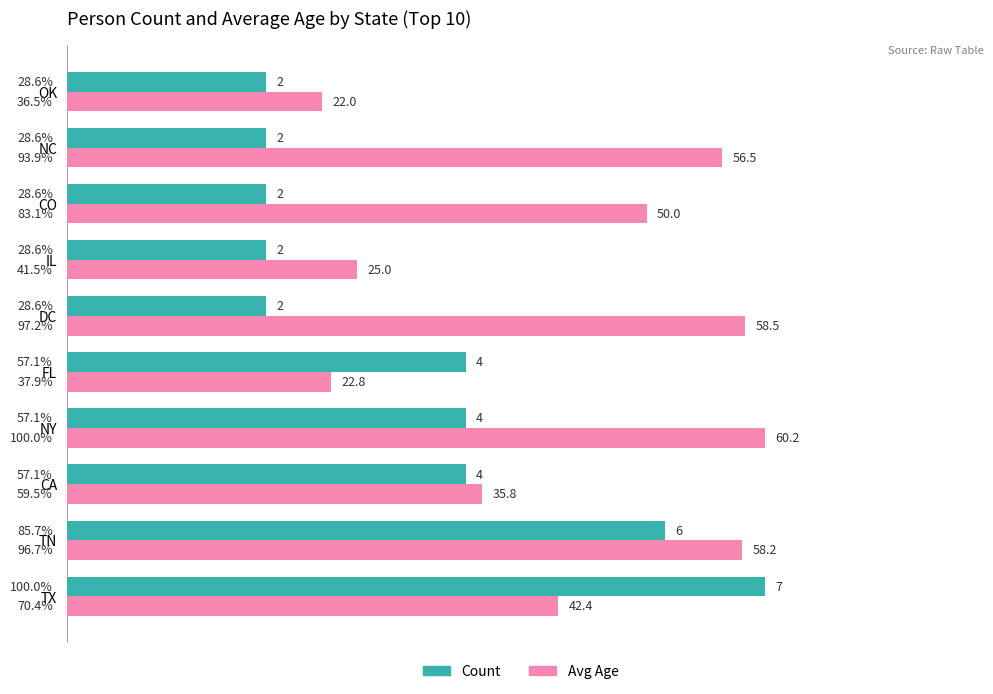

Between DC and CO, which series saw the biggest shift?

Avg Age